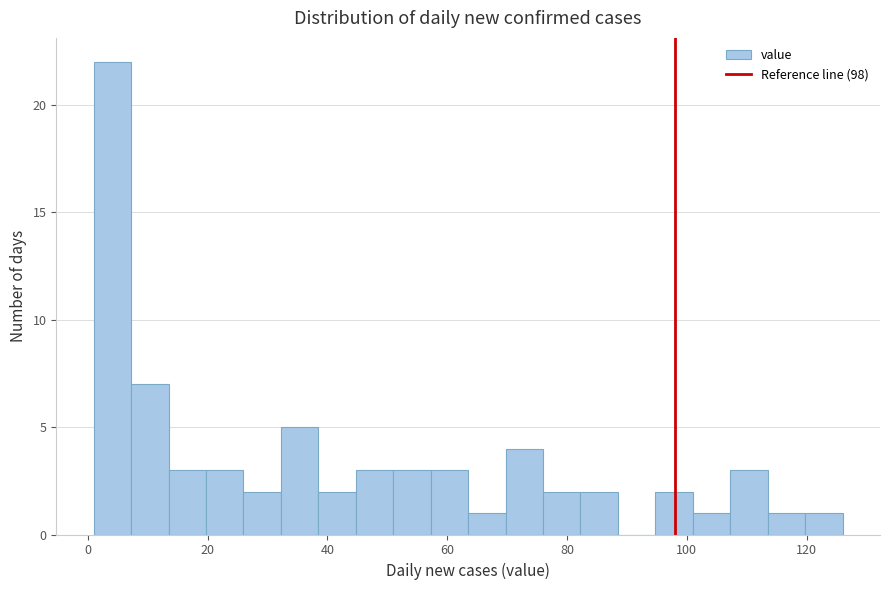

Read against the x-axis, roughly where is the centre of the tallest bar?

4